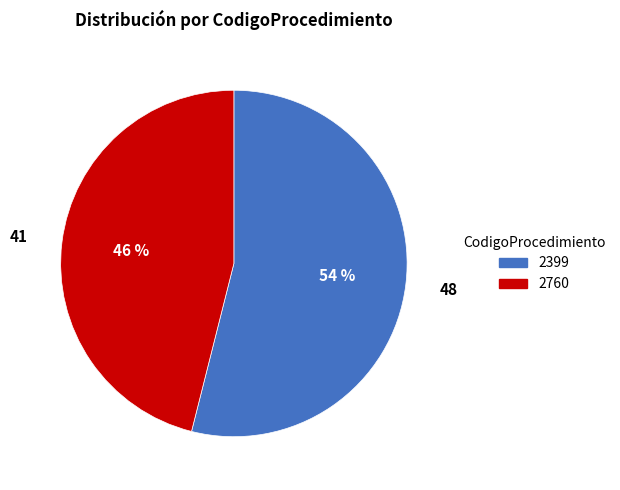

Which category has the smallest portion of the pie?

2760